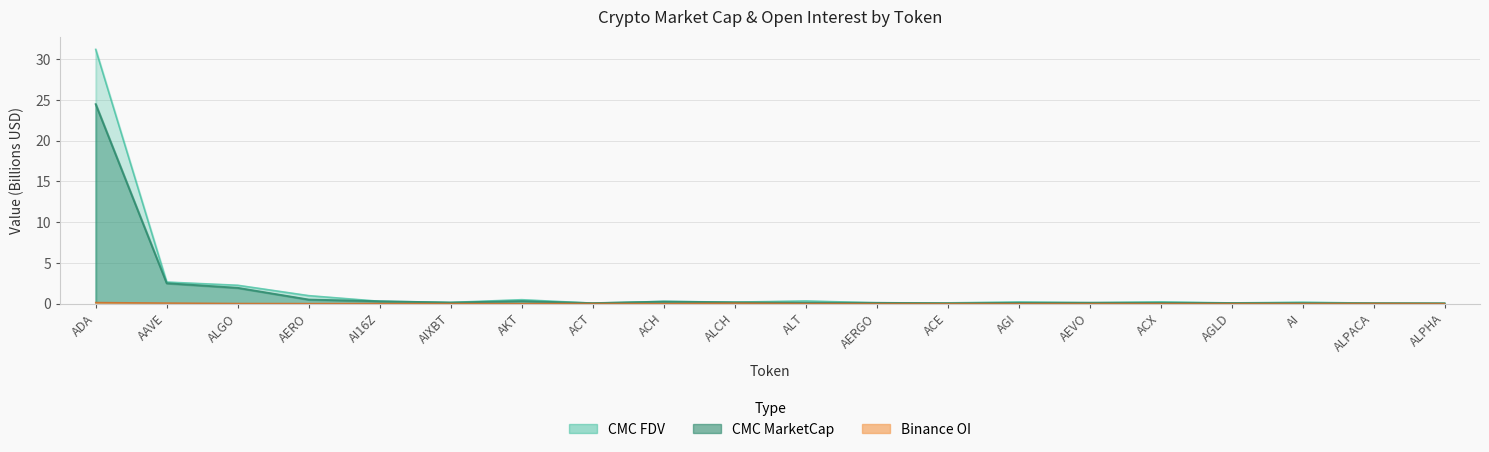

True or false: CMC_FDV and Binance_OI cross at least once.

False